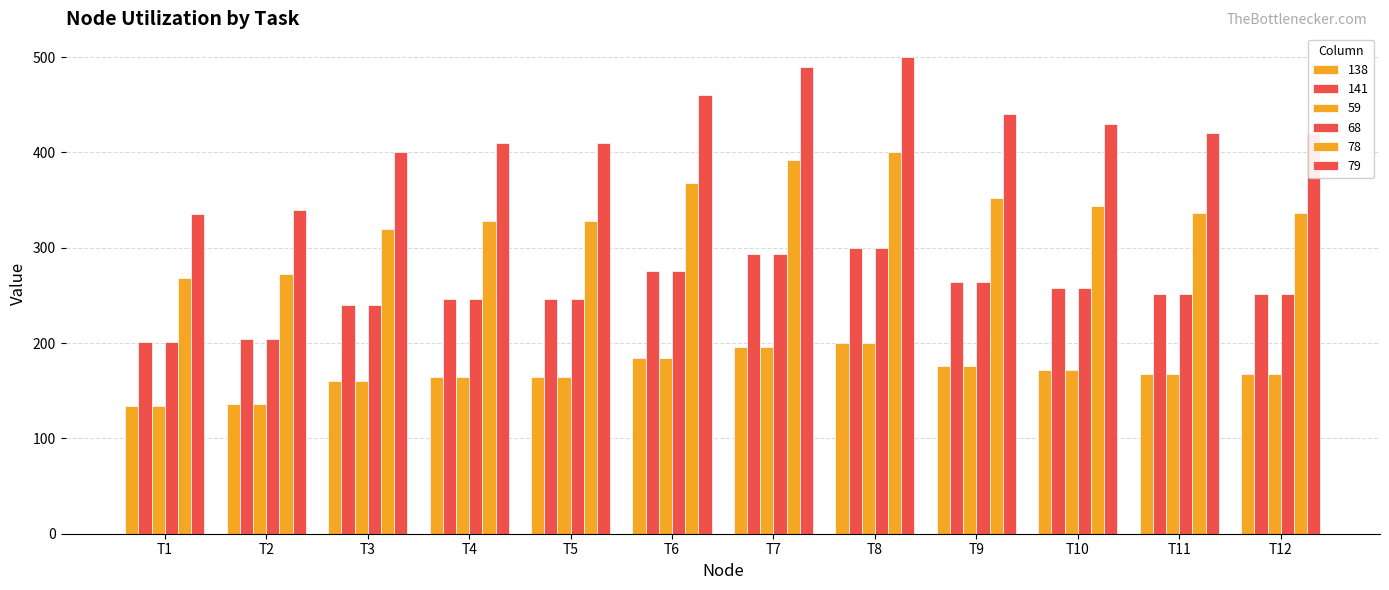

Between T7 and T11, which series saw the biggest shift?

79